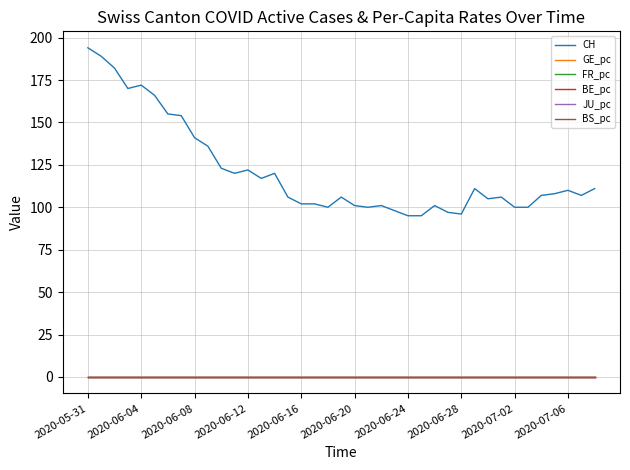

Does the chart display data point markers on the line(s)?

No